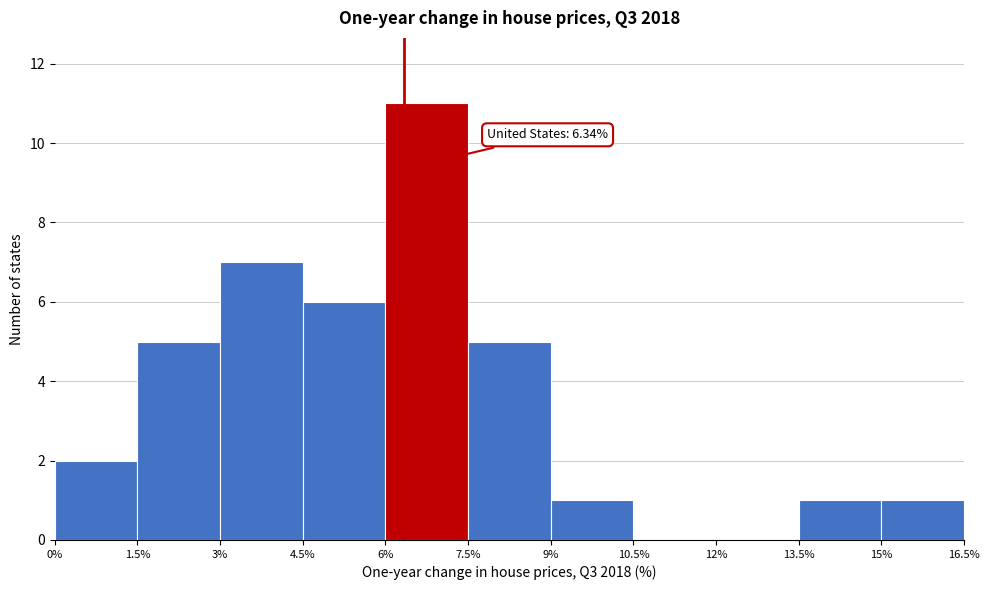

Which range on the x-axis has the tallest bar?

6% to 7.5%